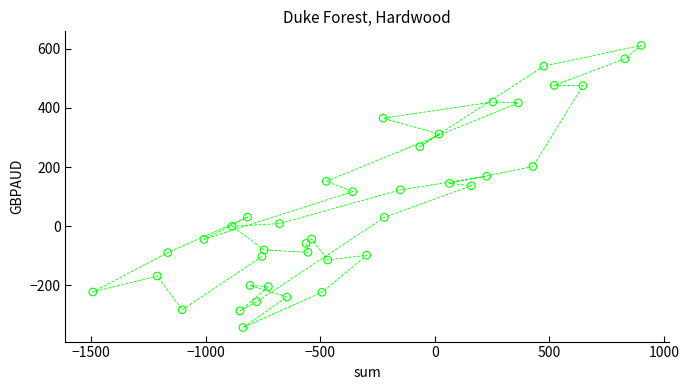

What is the range of Y values (max minus min)?

953.0